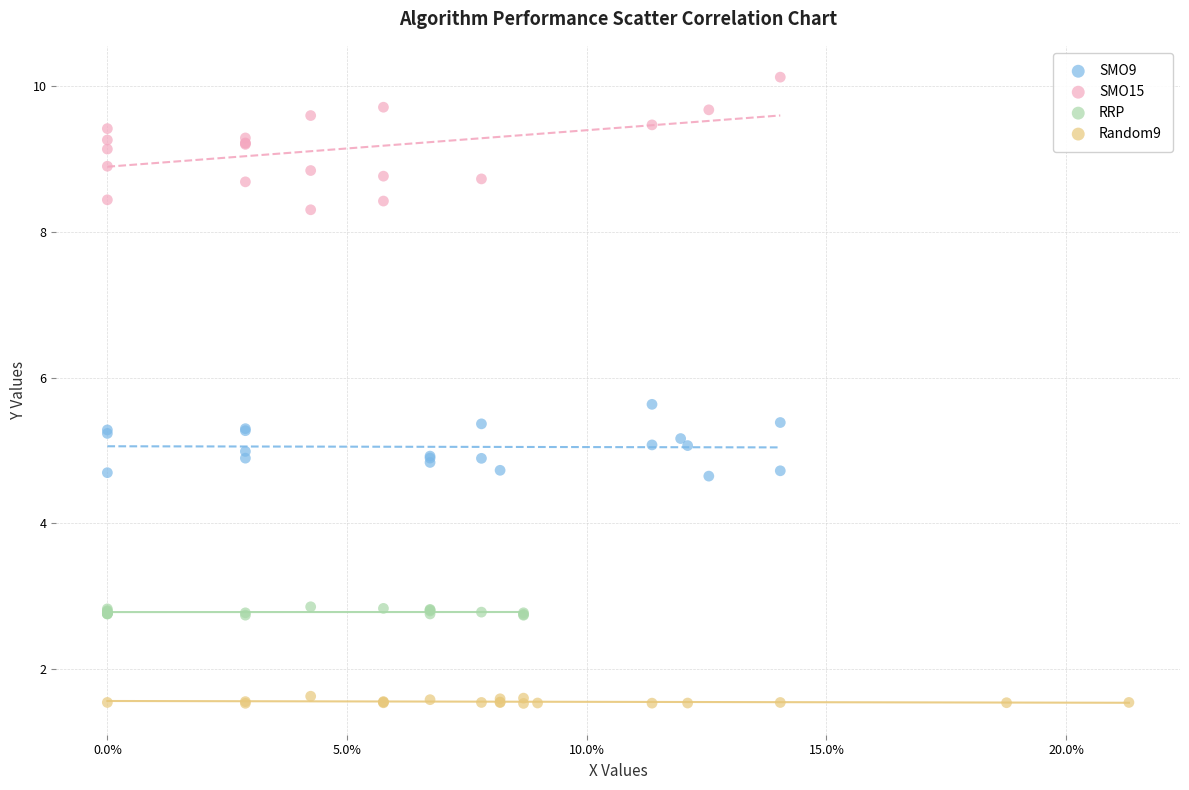

Which series has the largest Y range (max minus min)?

SMO15